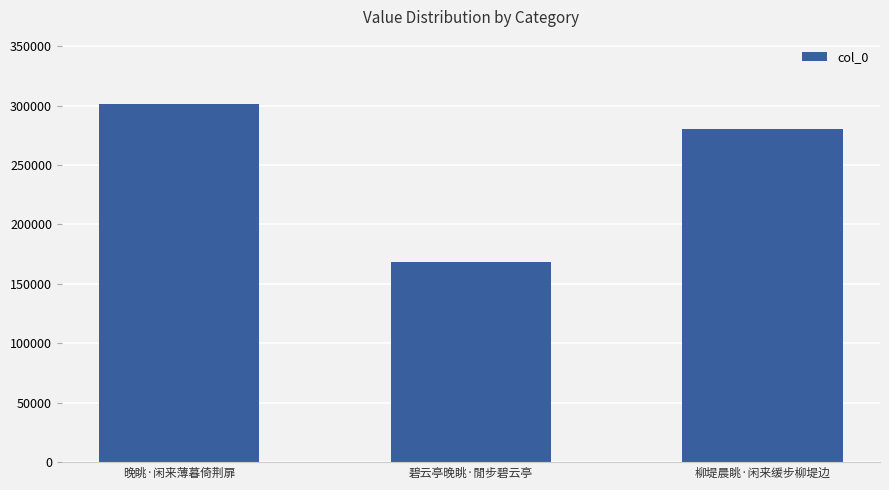

What is the average value?

249883